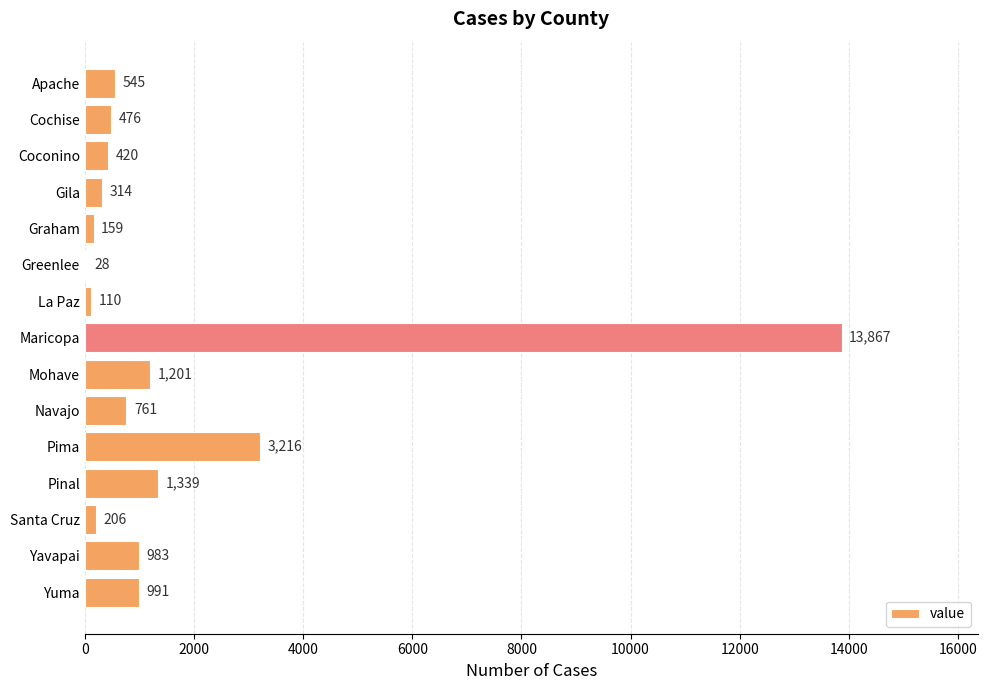

What is the maximum value shown in the chart?

13867